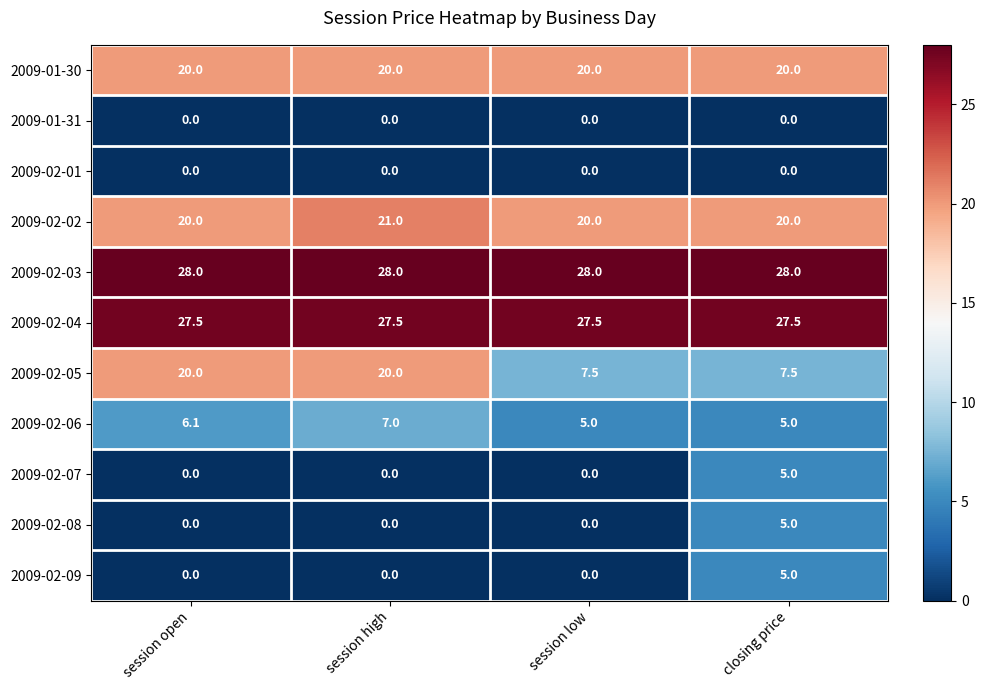

What is the difference between the maximum and second lowest values in the 2009-02-08 series?

5.0